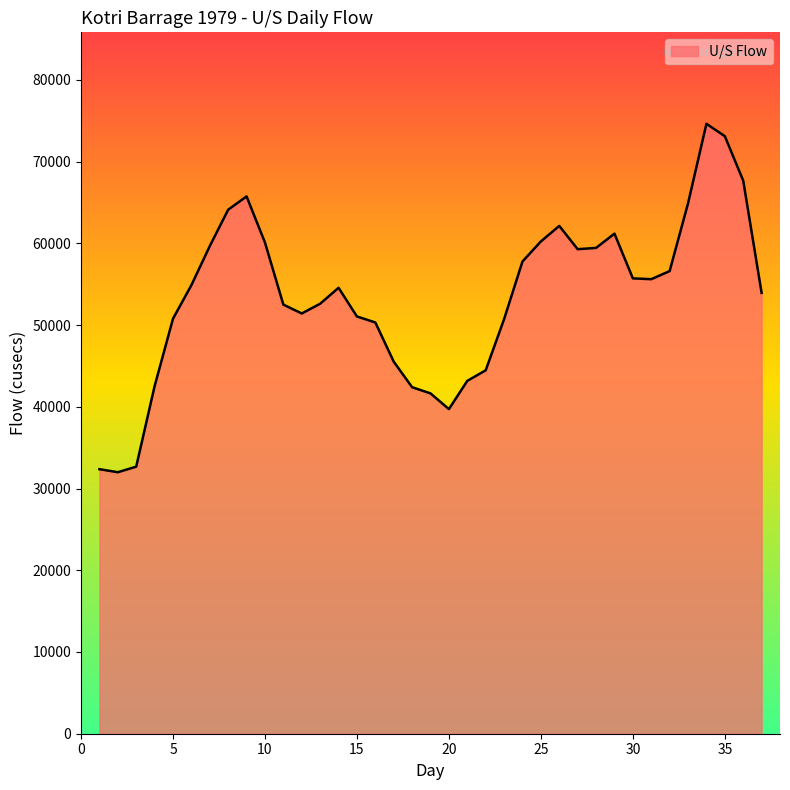

What is the minimum value shown in the chart?

31996